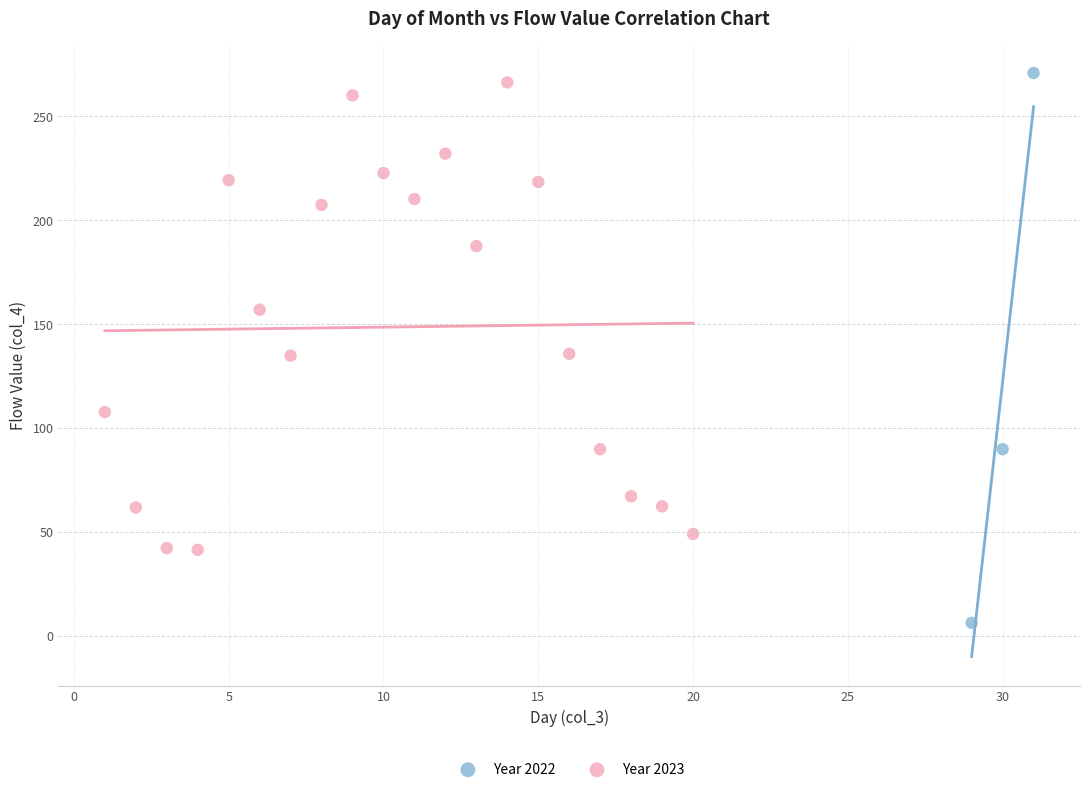

Which series reaches the minimum Y coordinate?

Year 2022